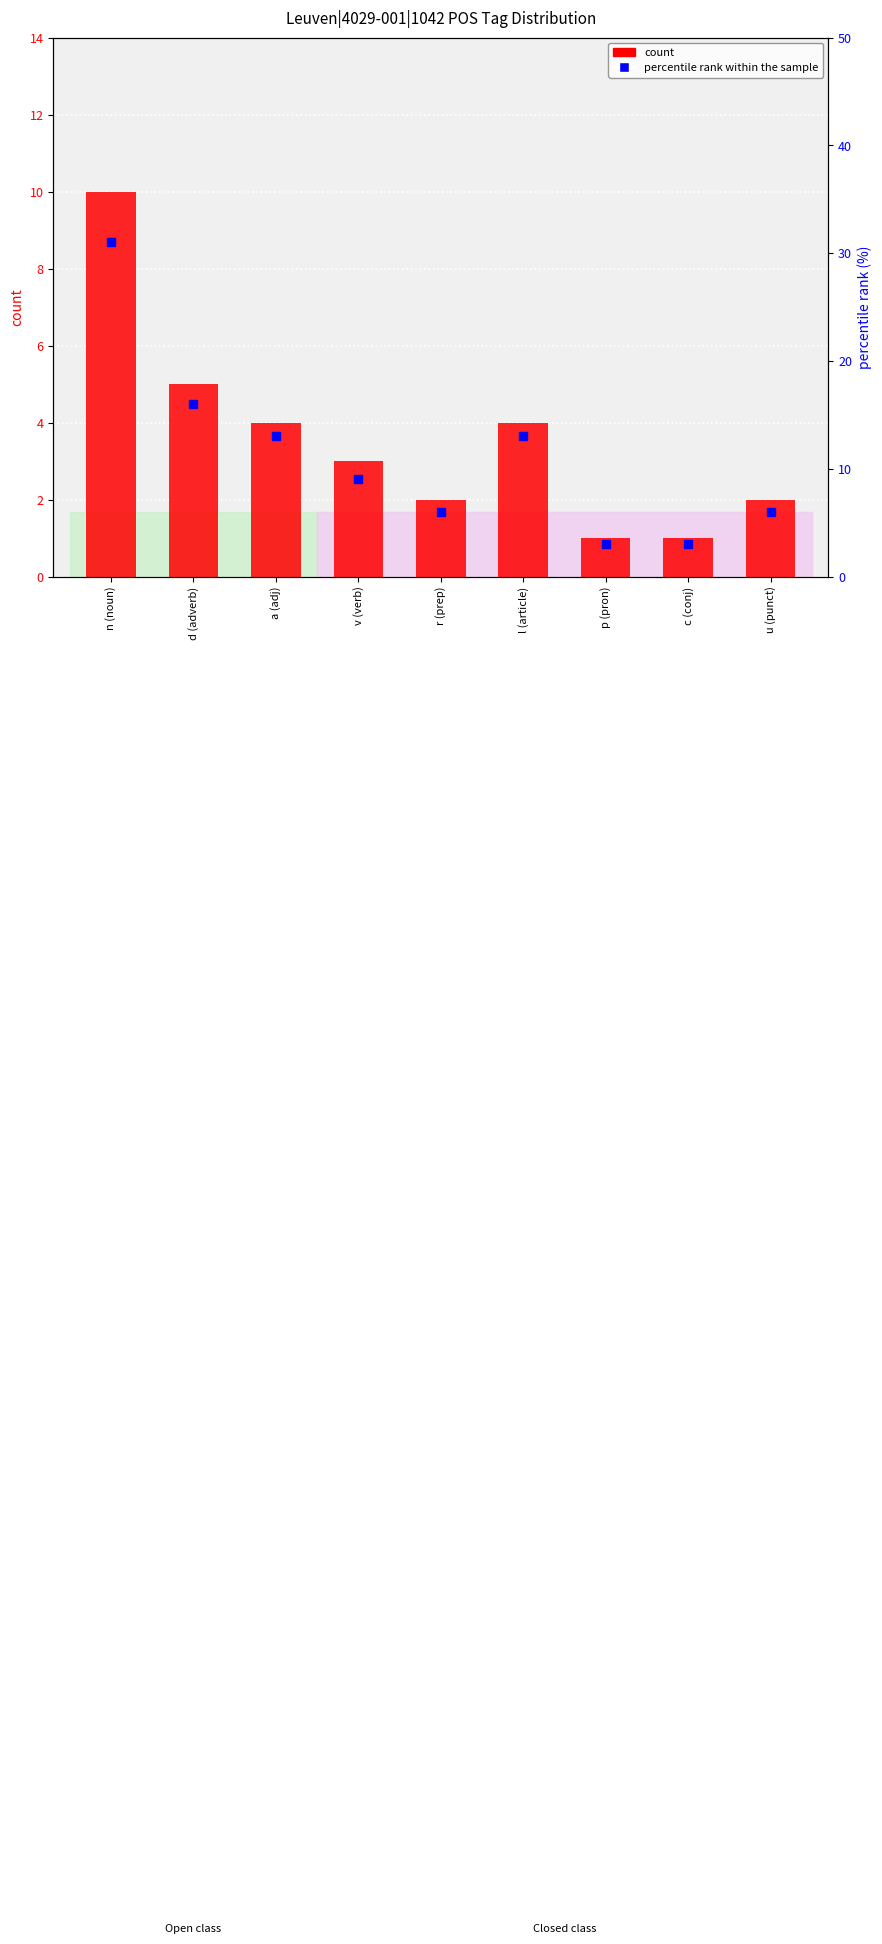

What position from the left is c (conj)?

8